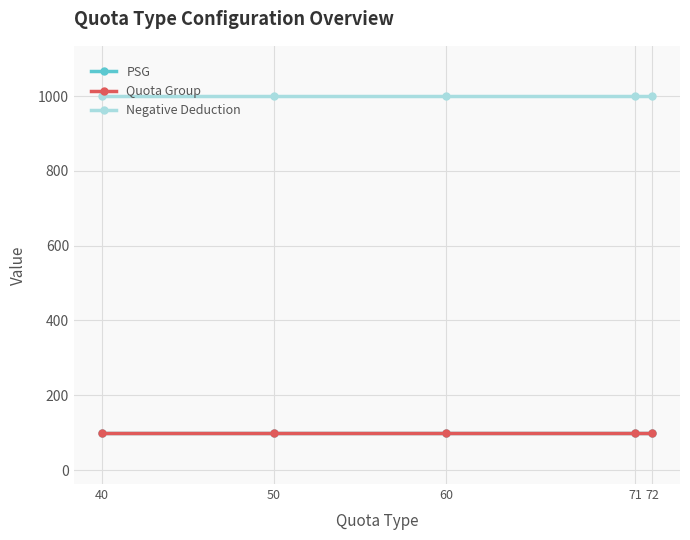

Is this an area chart (filled region under the line)?

No